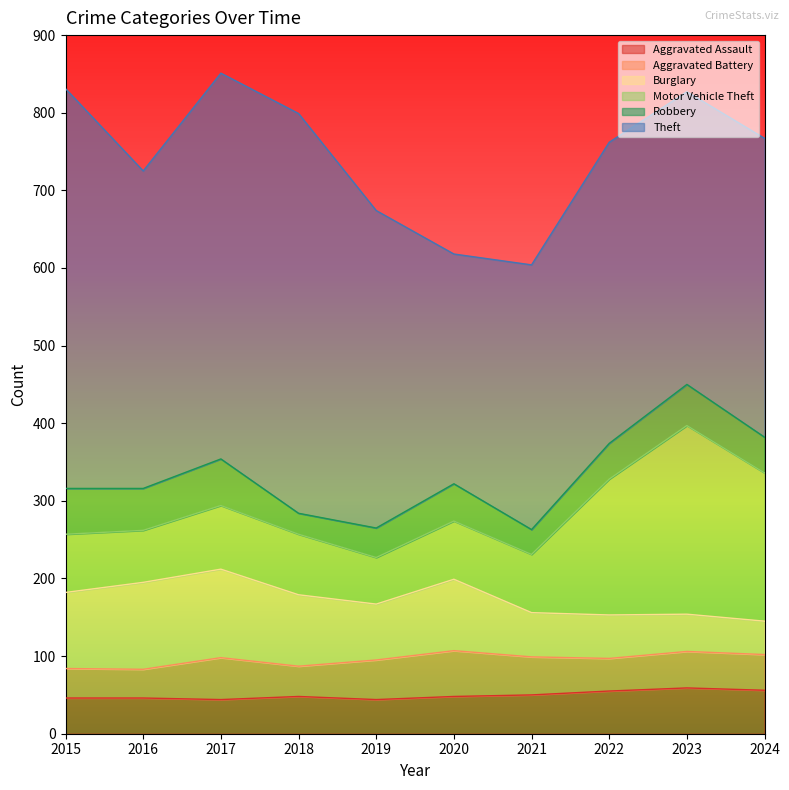

True or false: Burglary has a value of 101 at 2019.

False